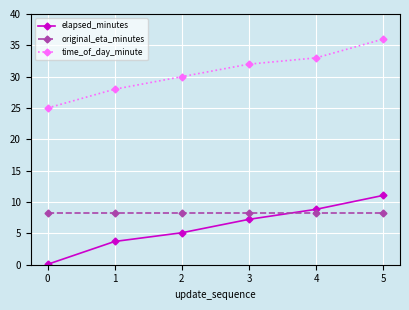

List the series in order of their peak value, lowest first.

original_eta_minutes, elapsed_minutes, time_of_day_minute